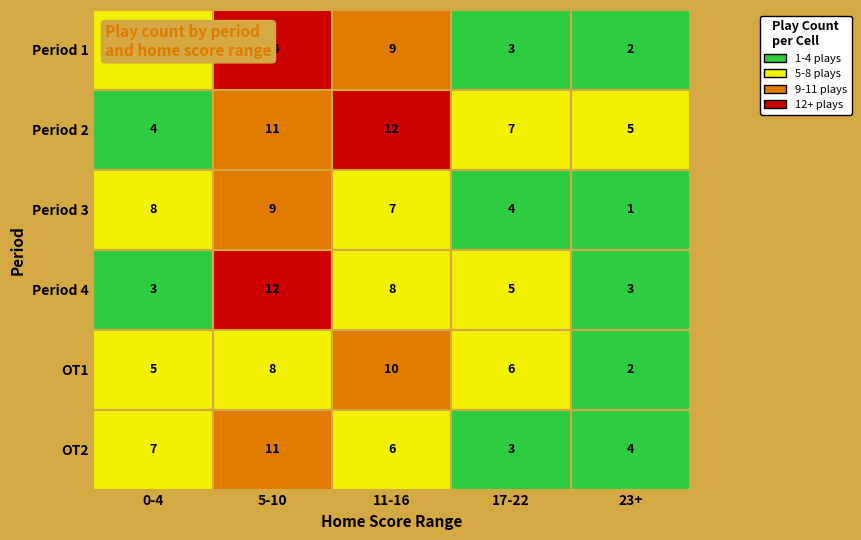

What is the sum of the 1 values at 9 and 24?

12